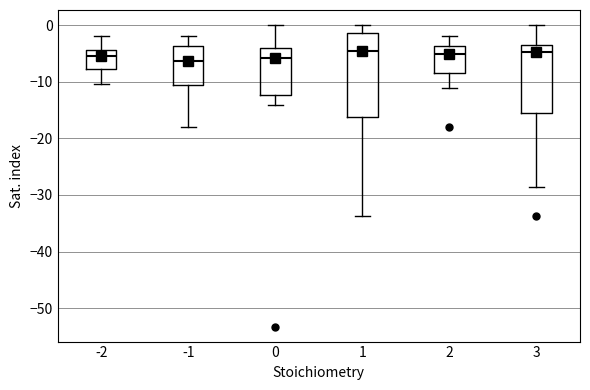

Comparing the boxes themselves (not the whiskers), which one is the tallest?

1